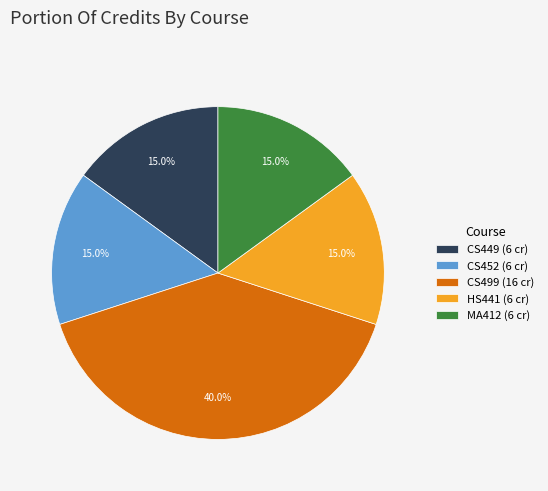

What is the total percentage of CS452 and CS449?

30.0%